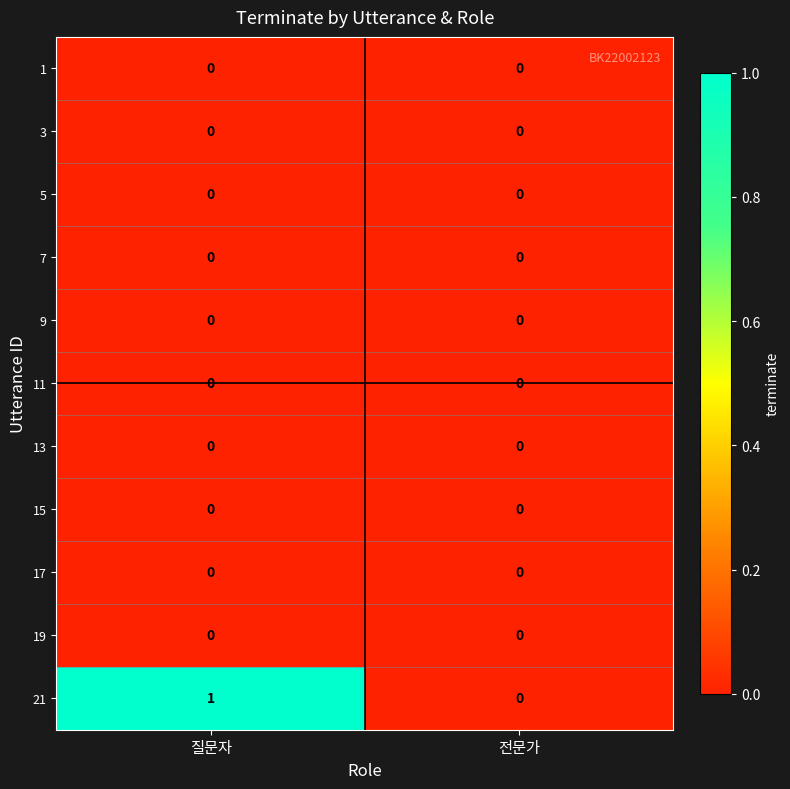

Which series has the largest total across all categories?

21